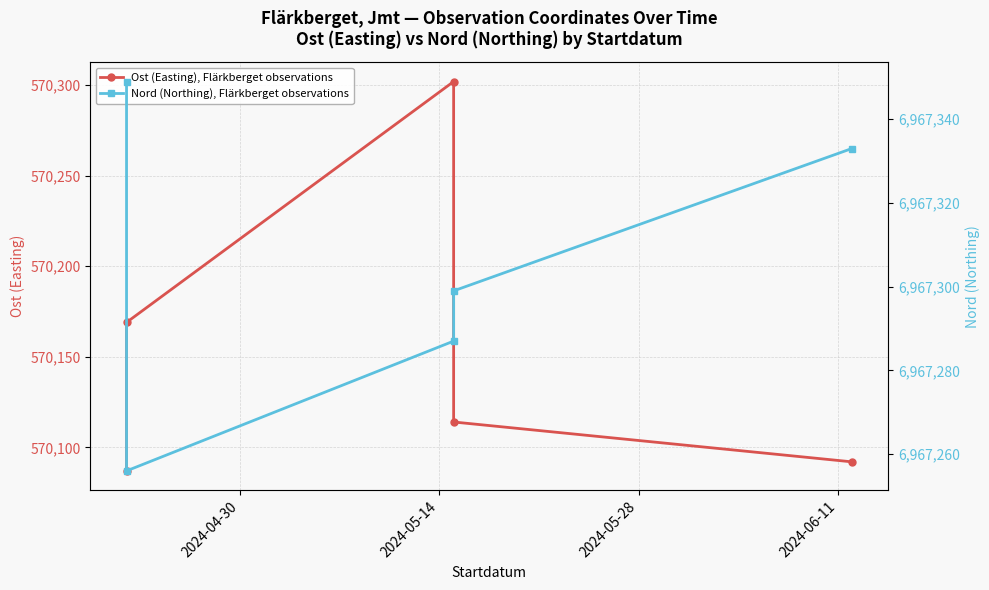

True or false: Ost (Easting), Flärkberget observations has more than 0 interior local peaks.

True